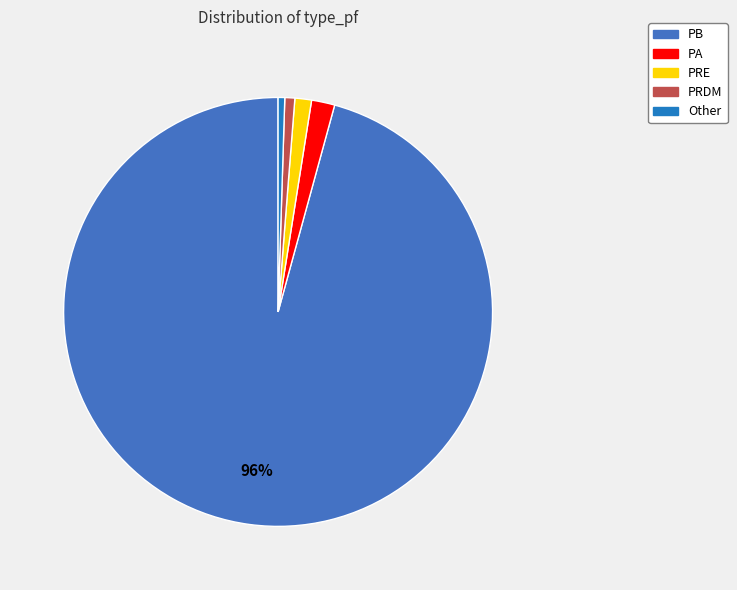

Which category has the smallest portion of the pie?

Other